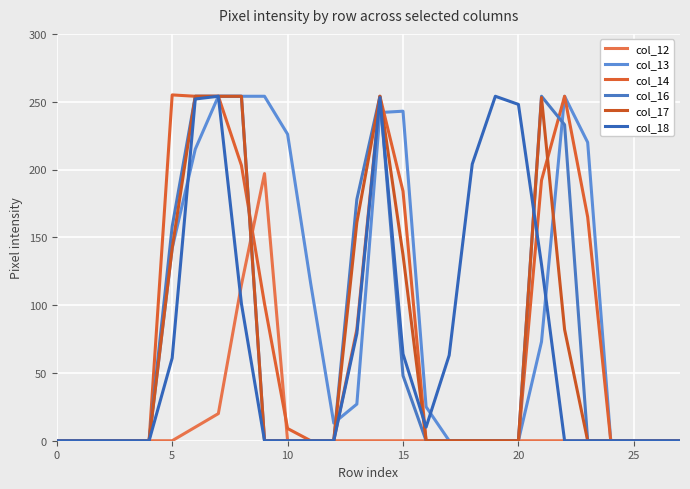

What is the difference between the maximum and second lowest values in the col_12 series?

197